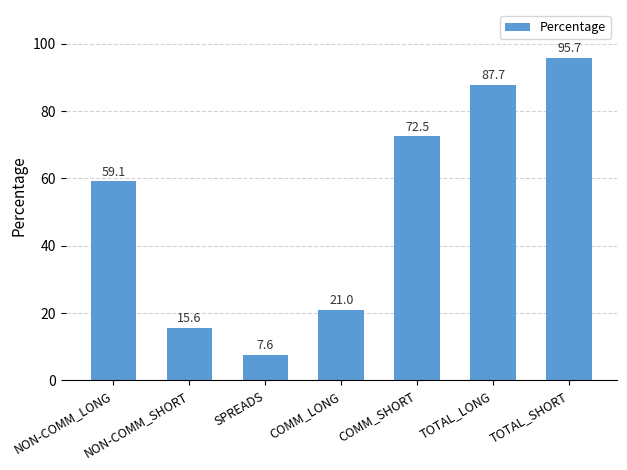

What is the minimum value shown in the chart?

7.6